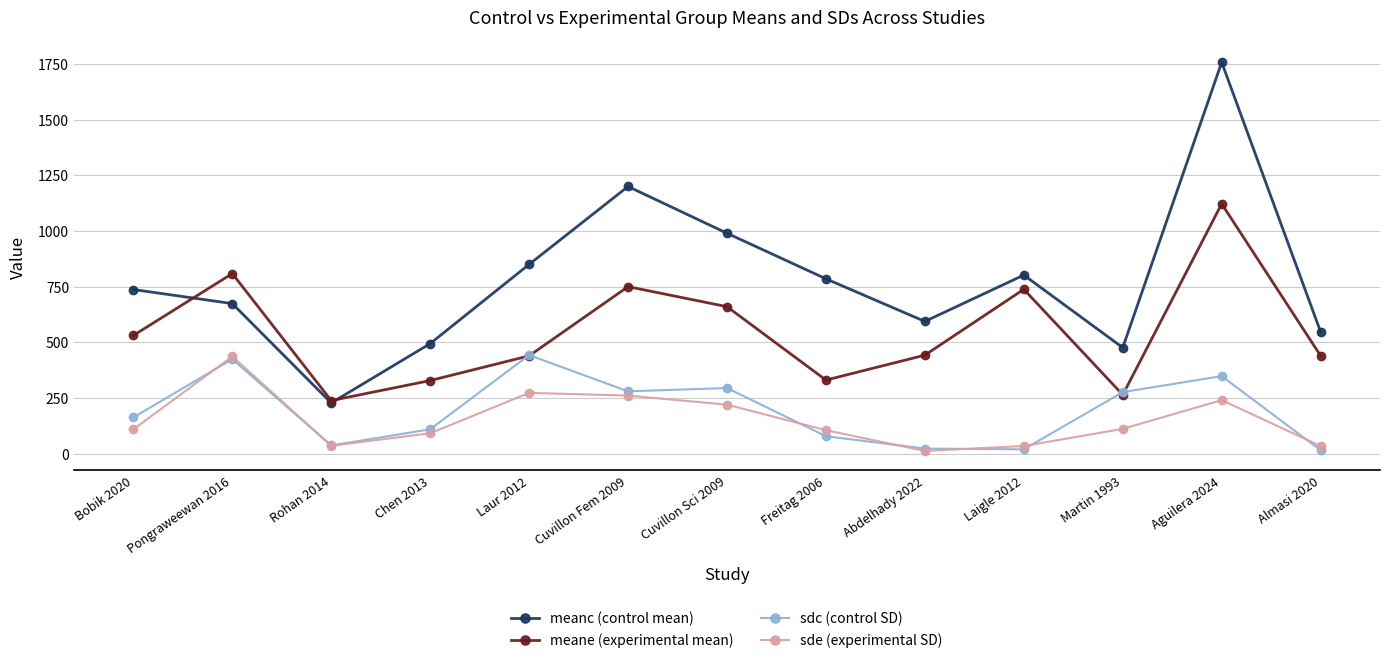

Read the meanc (control mean) value at Martin 1993.

476.0